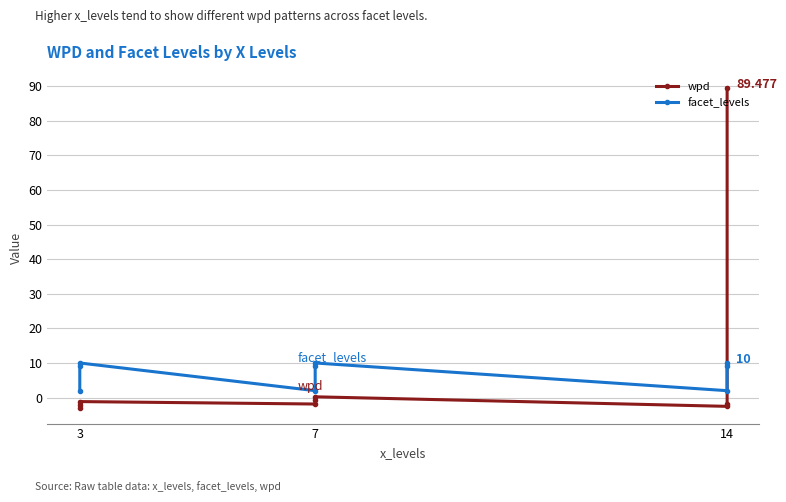

What is the average value of the facet_levels series?

7.0